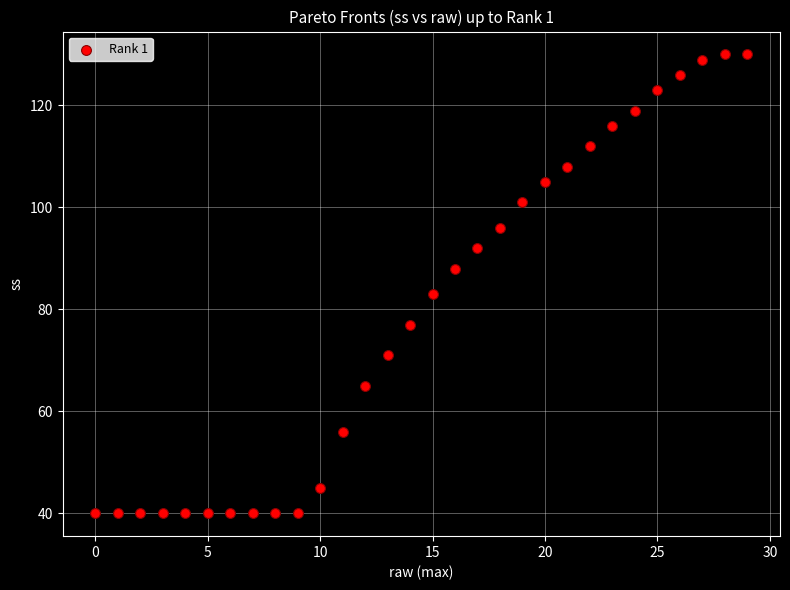

What Y value in the scatter plot is closest to 85?

83